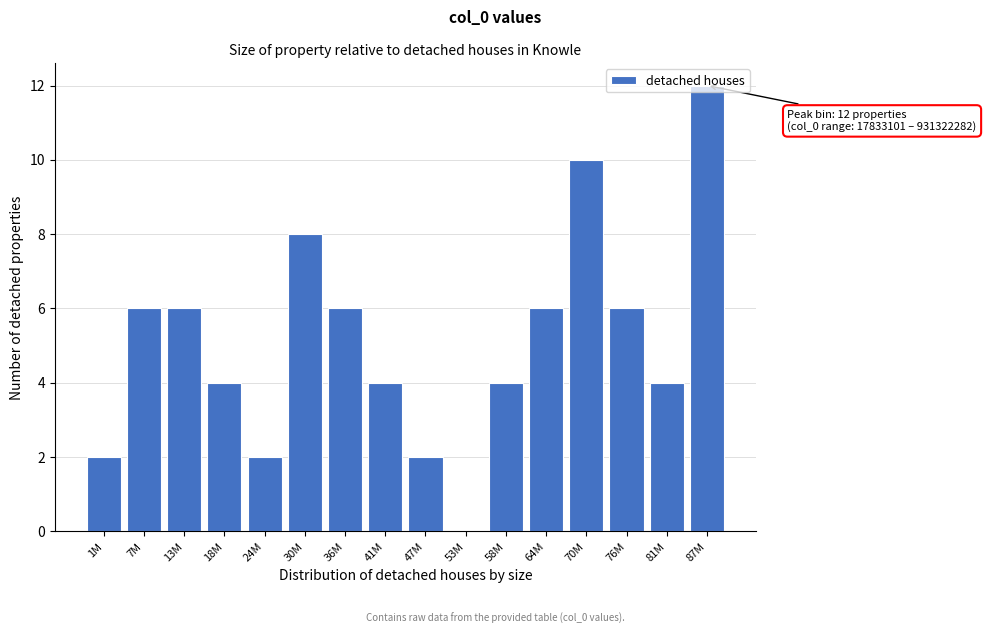

Is it true that the value at 30M is 8?

True